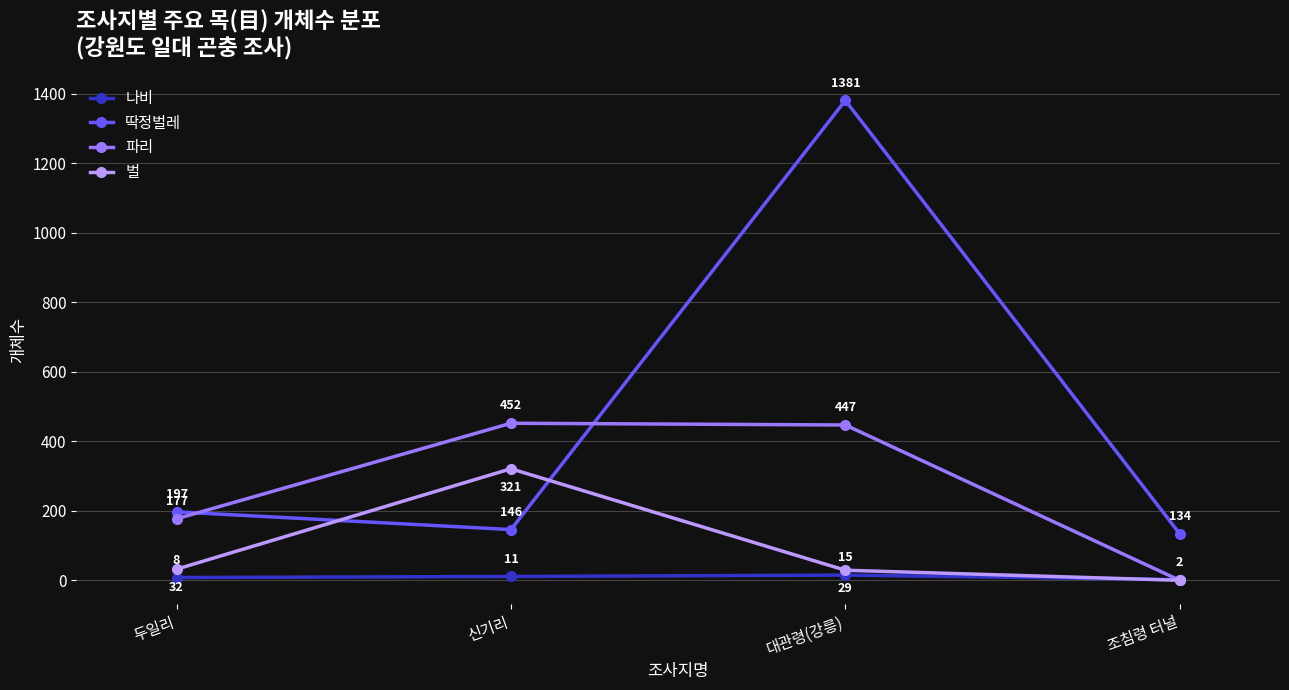

Is it true that 파리 equals 312 at 조침령 터널?

False